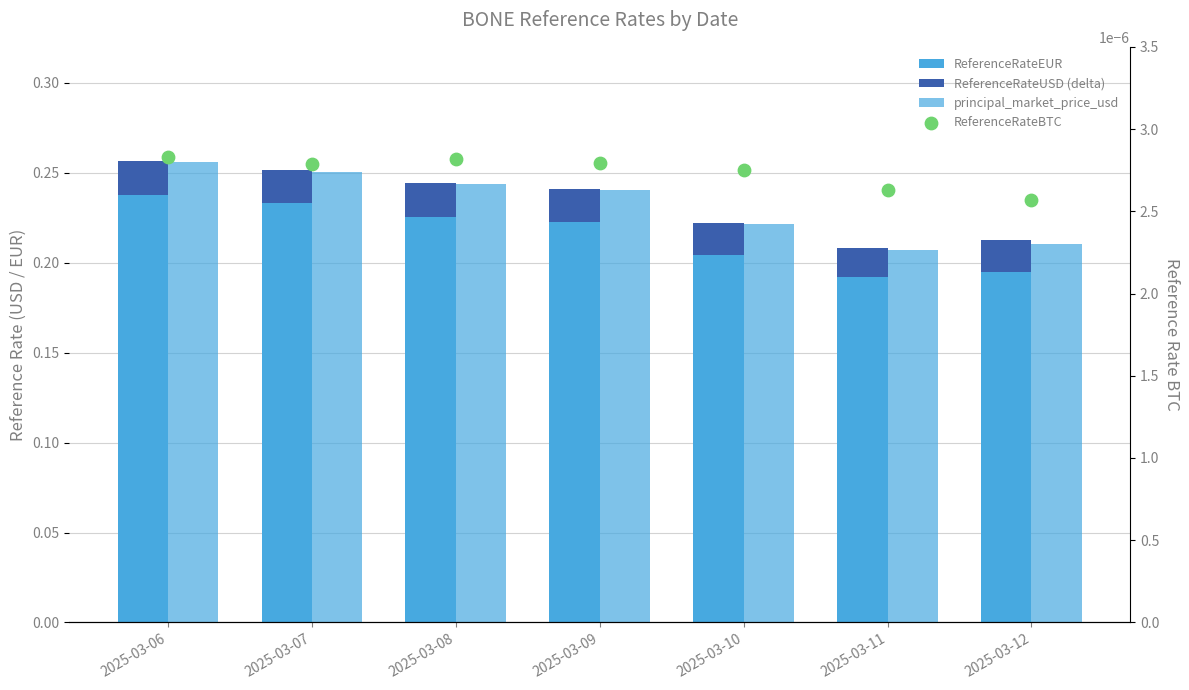

At how many categories does at least one series exceed 0?

7